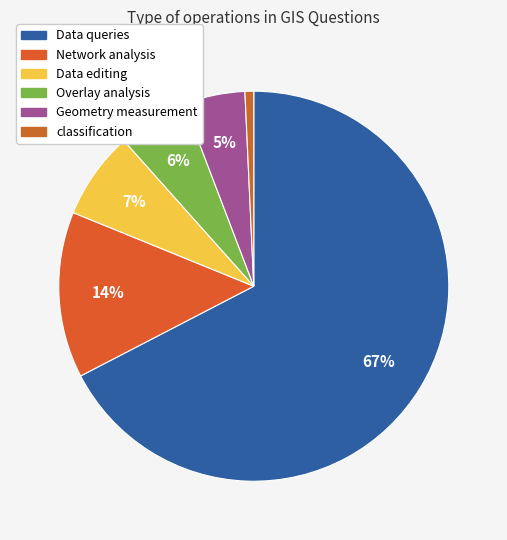

How many segments does this pie chart have?

6